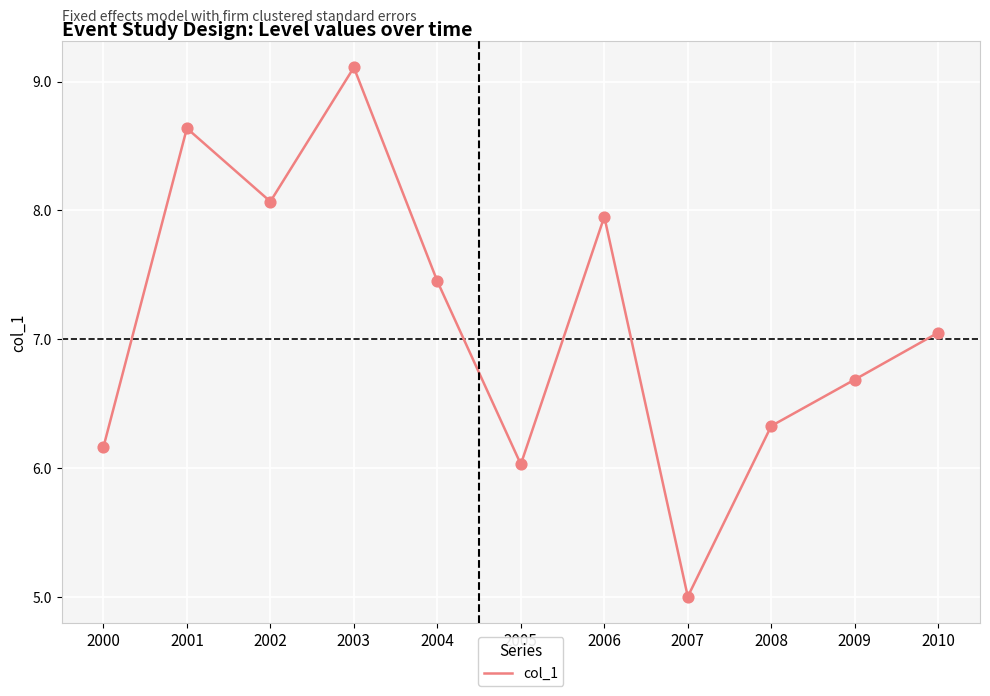

What is the change in value from 2004 to 2009?

-0.8